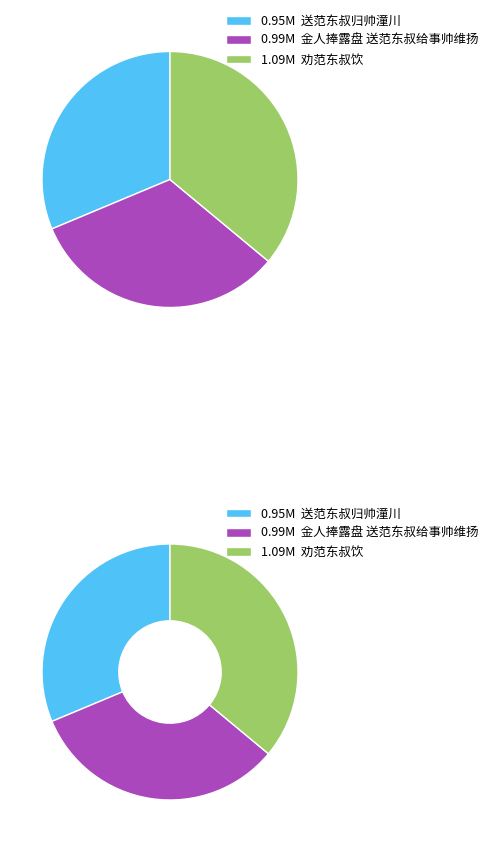

To the nearest percent, what percentage of the pie is 送范东叔归帅潼川?

31%